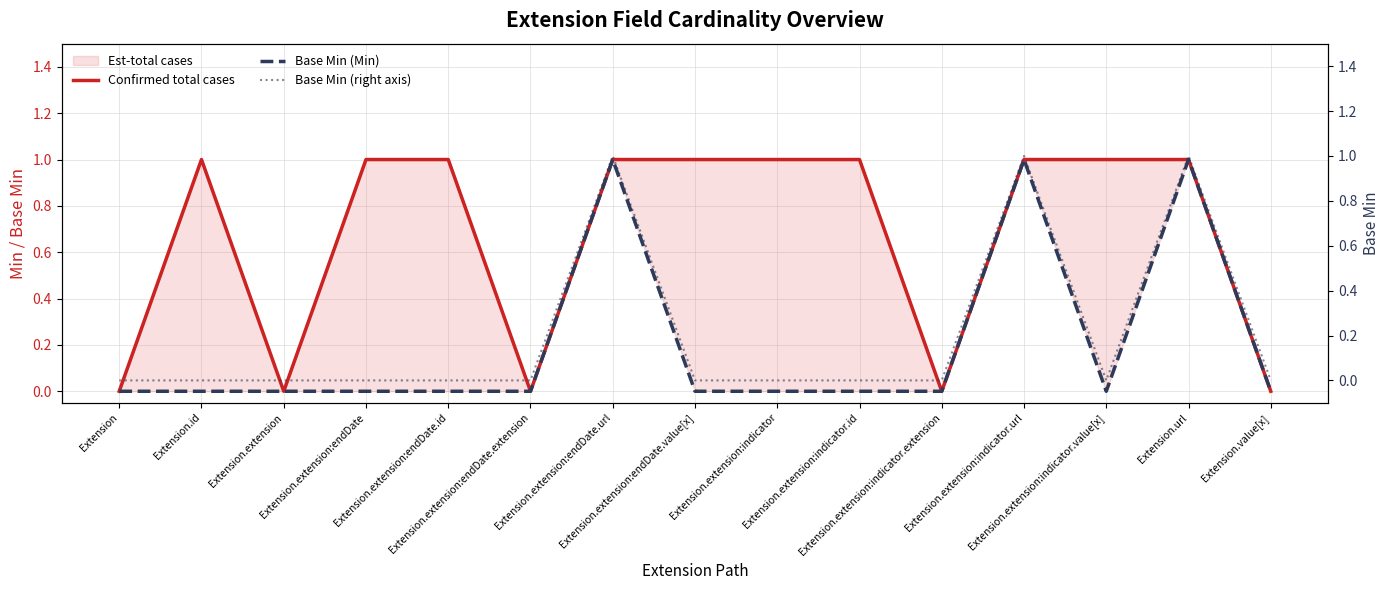

What is the sum of all Base Min (right axis) values?

3